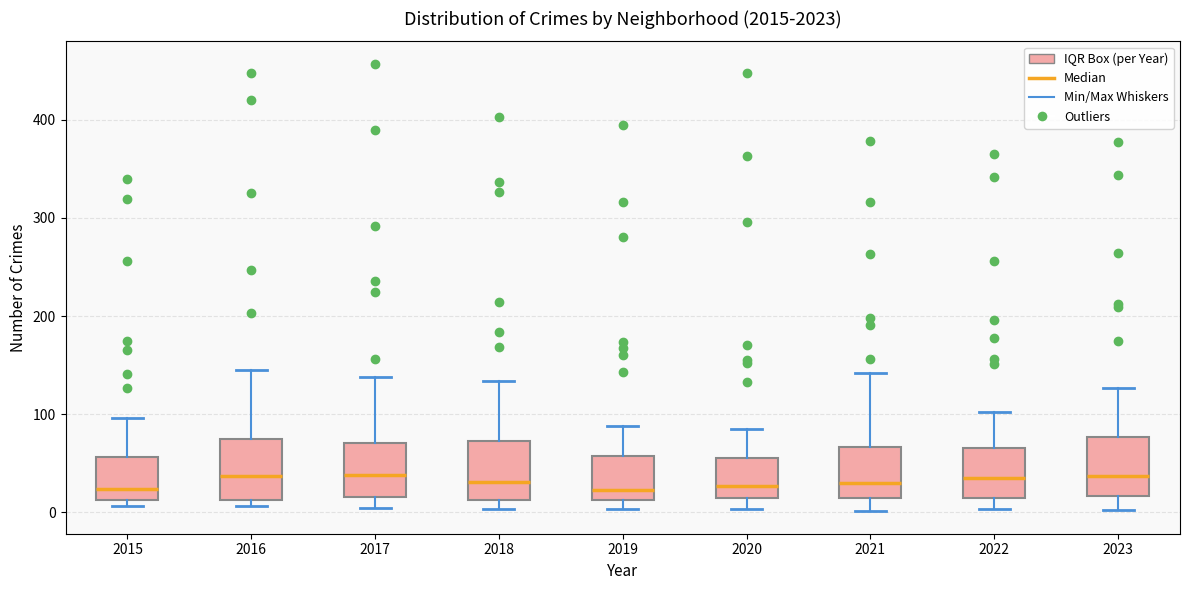

Reading left to right, read every box against the y-axis: the position of its median line, the range the box covers, and the ends of its whiskers. The values are not printed on the chart, so give them approximately, as read against the axis.

2015: median 20, box 10 to 60, whiskers 10 (just below the box's lower edge) to 100
2016: median 40, box 10 to 80, whiskers 10 (just below the box's lower edge) to 150
2017: median 40, box 20 to 70, whiskers 0 to 140
2018: median 30, box 10 to 70, whiskers 0 to 130
2019: median 20, box 10 to 60, whiskers 0 to 90
2020: median 30, box 20 to 60, whiskers 0 to 90
2021: median 30, box 10 to 70, whiskers 0 to 140
2022: median 30, box 10 to 70, whiskers 0 to 100
2023: median 40, box 20 to 80, whiskers 0 to 130